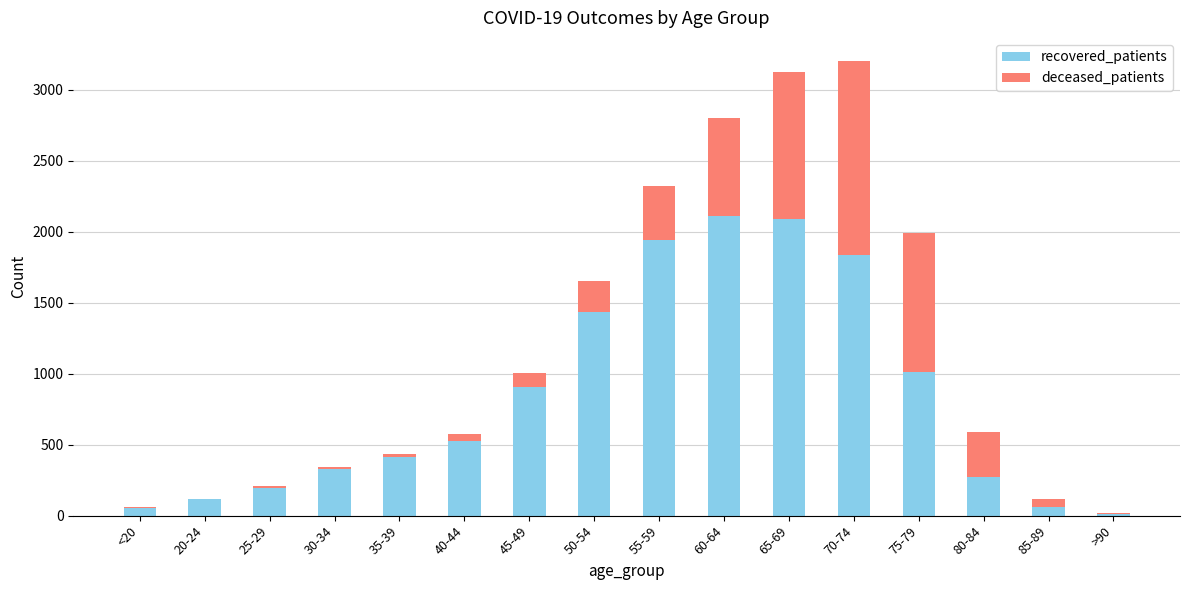

What is the highest value of the recovered_patients series?

2113